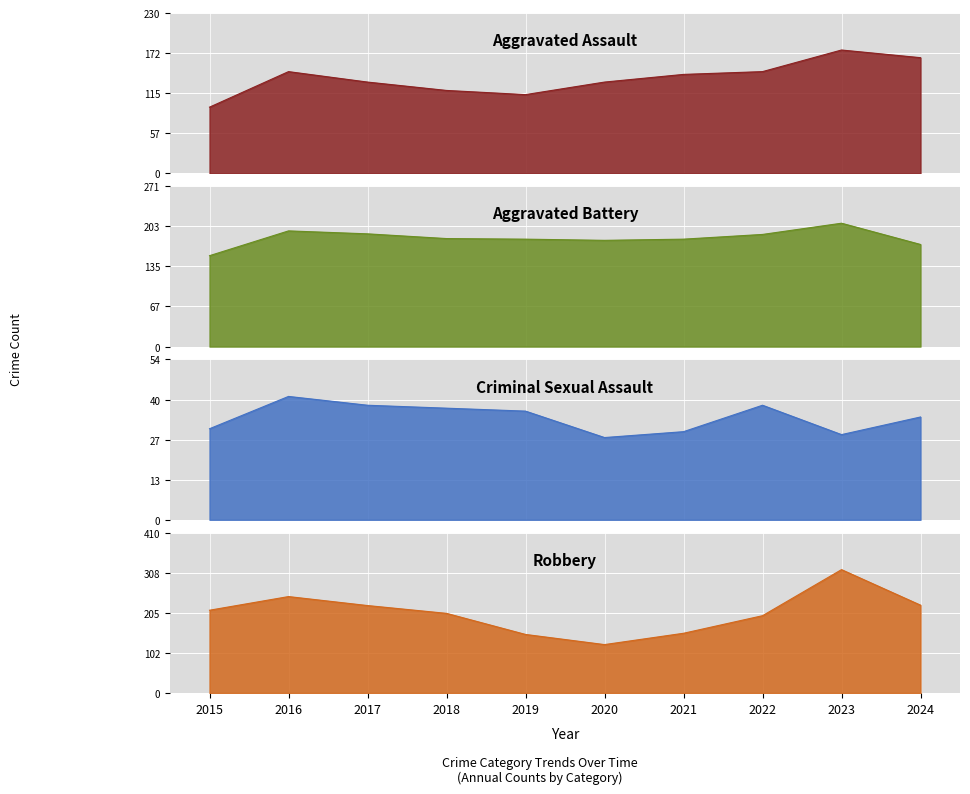

Is the value of Aggravated Assault at 2020 greater than the value of Aggravated Battery at 2021?

No